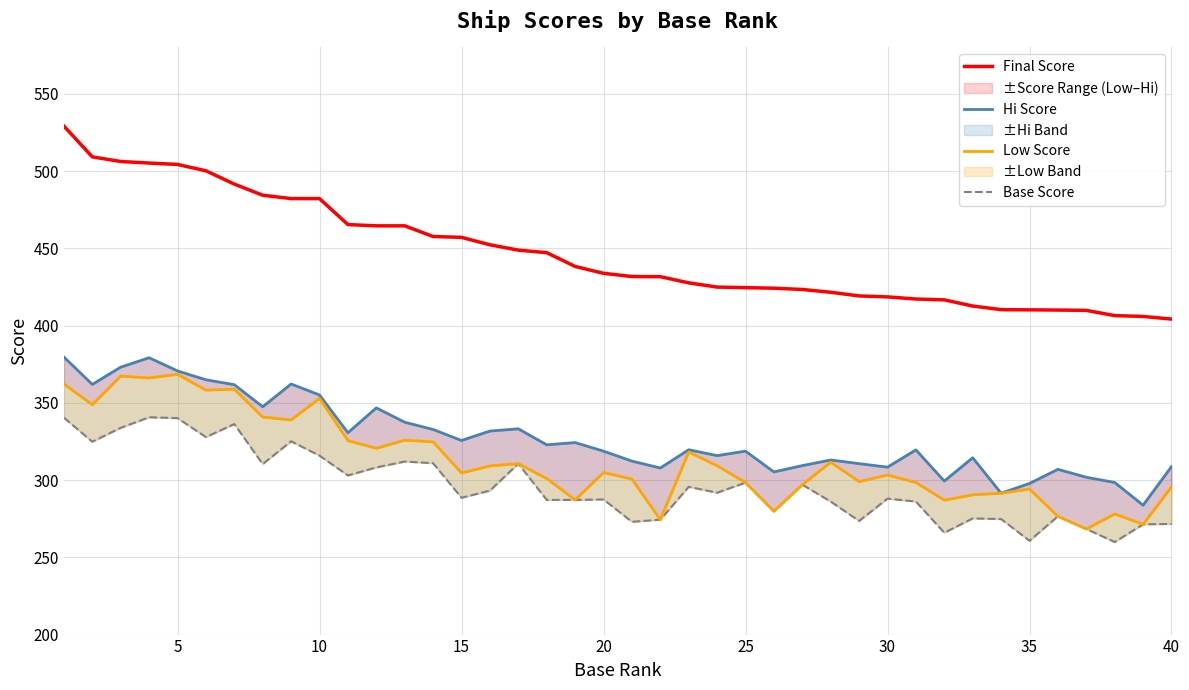

How many interior local peaks does the Base Score series have?

12